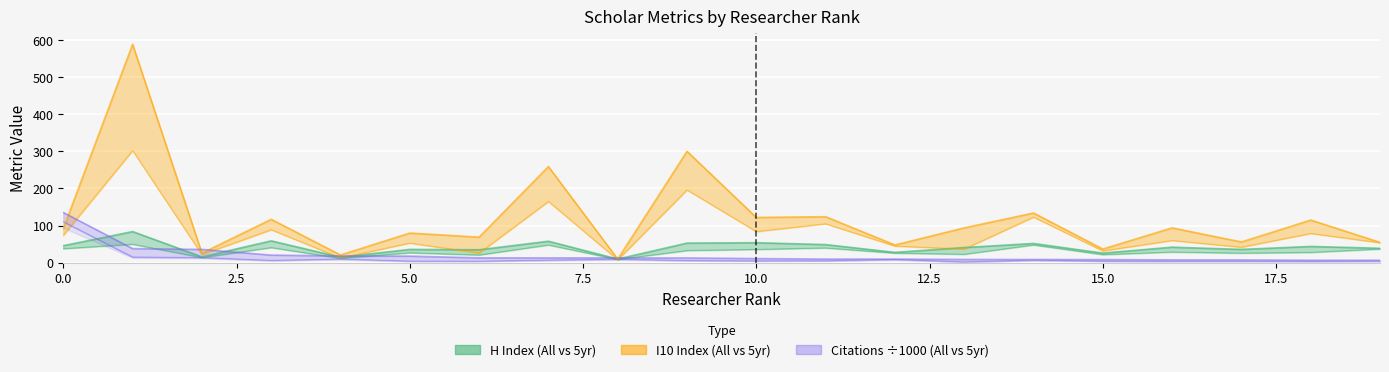

What is the value of the I10 All point at the 12th from the left?

124.0